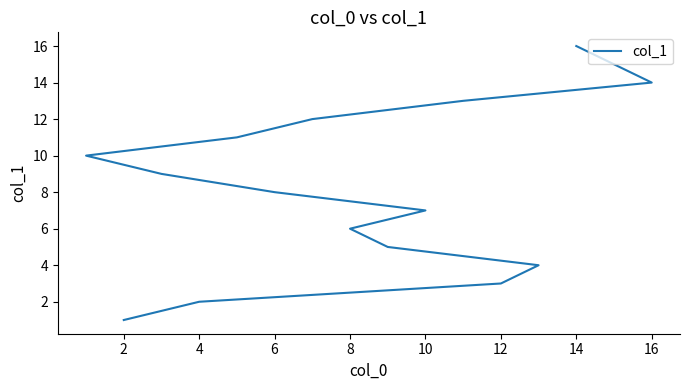

How many categories are shown in the chart?

16